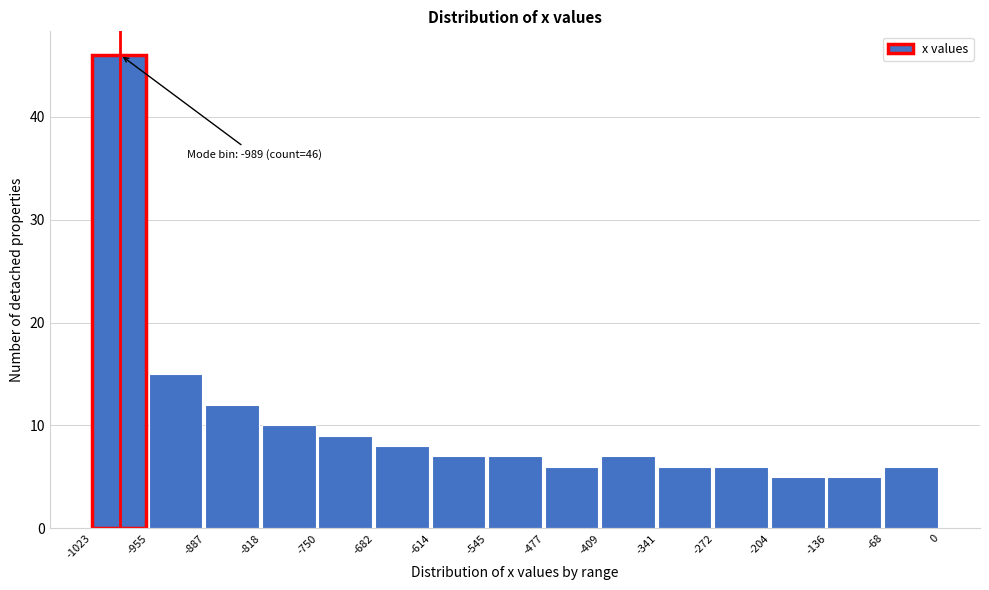

Over which range of the x-axis is the bar tallest?

-1023 to -955